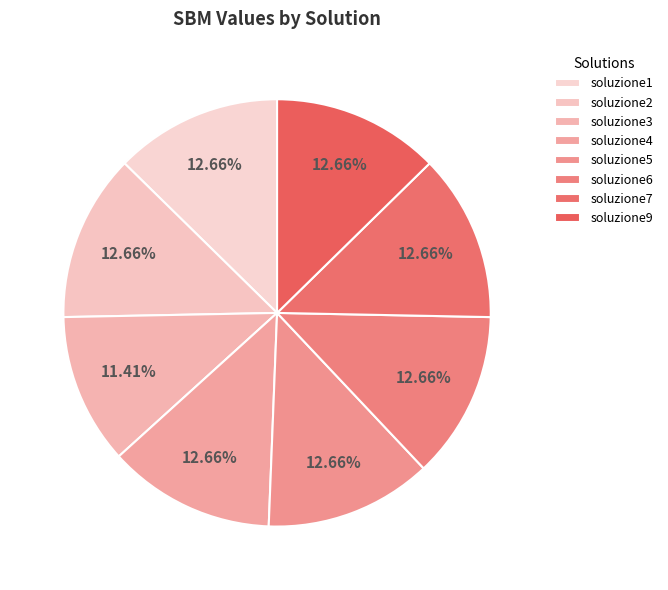

To the nearest percent, what is the average slice percentage?

12%